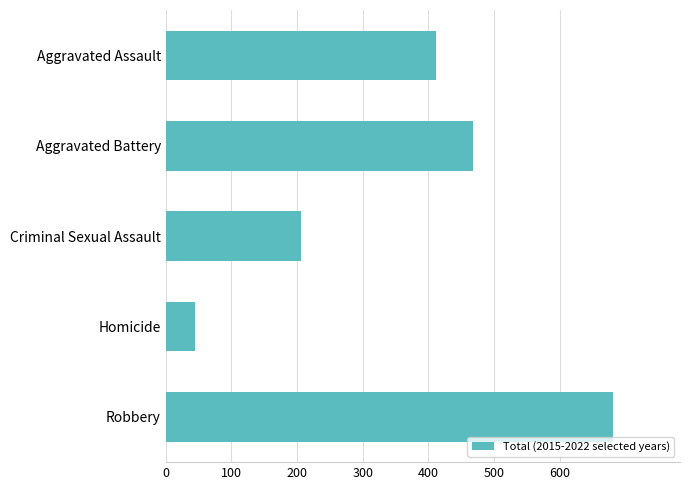

Are the bars grouped side by side (vs. stacked)?

No